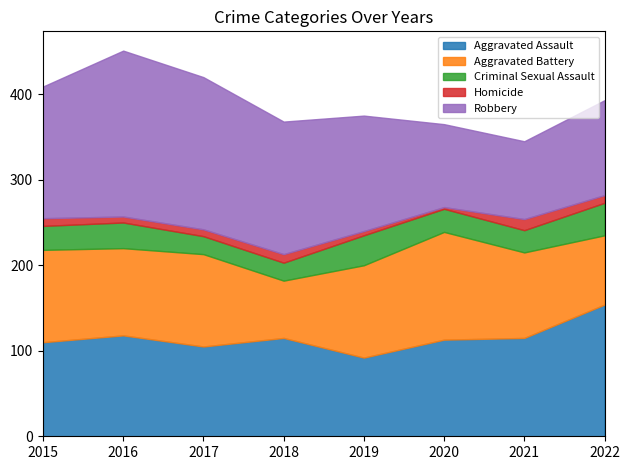

Rank the categories by Criminal Sexual Assault value from highest to lowest.

2022, 2019, 2016, 2015, 2020, 2021, 2017, 2018